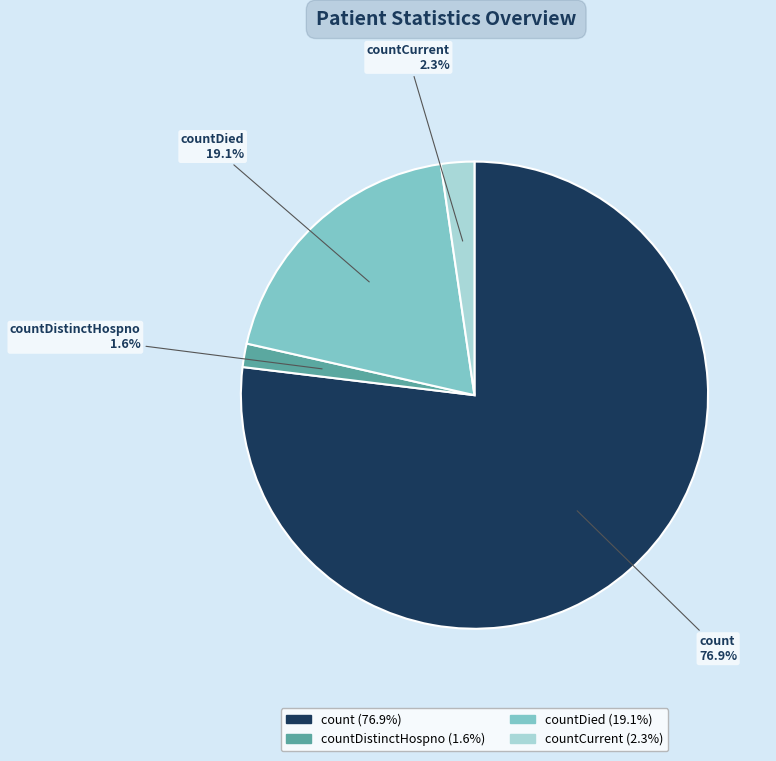

Is there any slice that represents more than half of the pie?

Yes